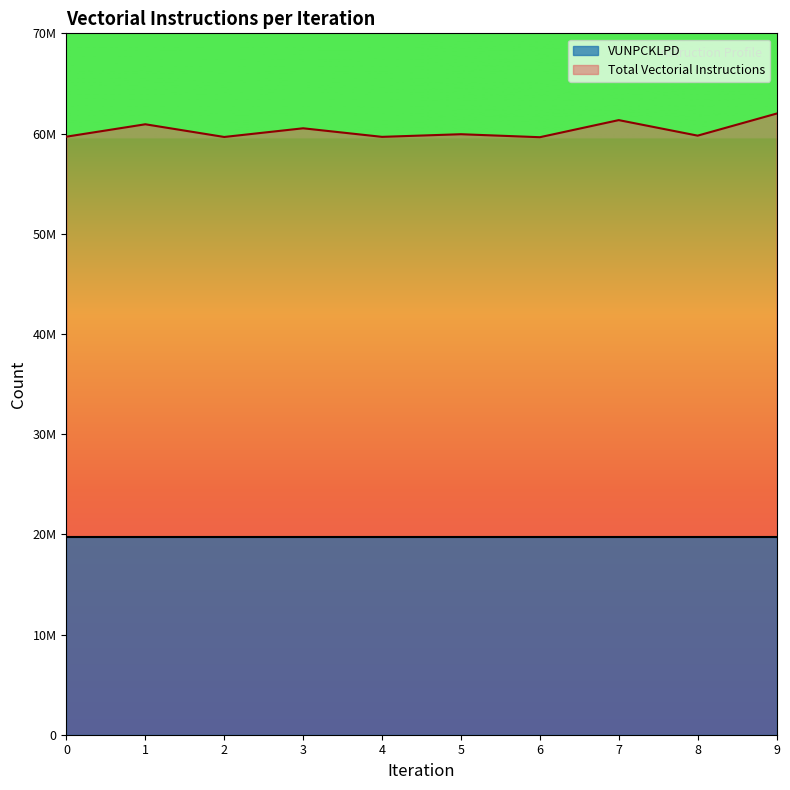

How many points are higher than both their immediate neighbors (excluding endpoints)?

4